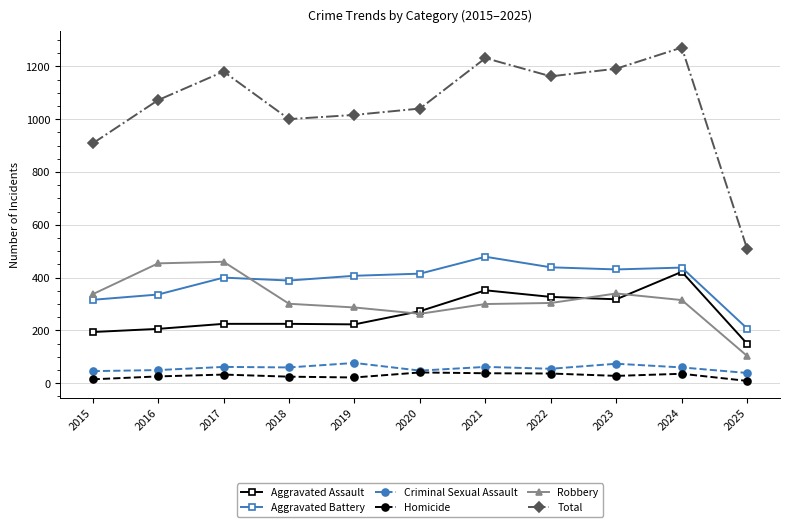

True or false: Aggravated Assault and Criminal Sexual Assault intersect in this chart.

False